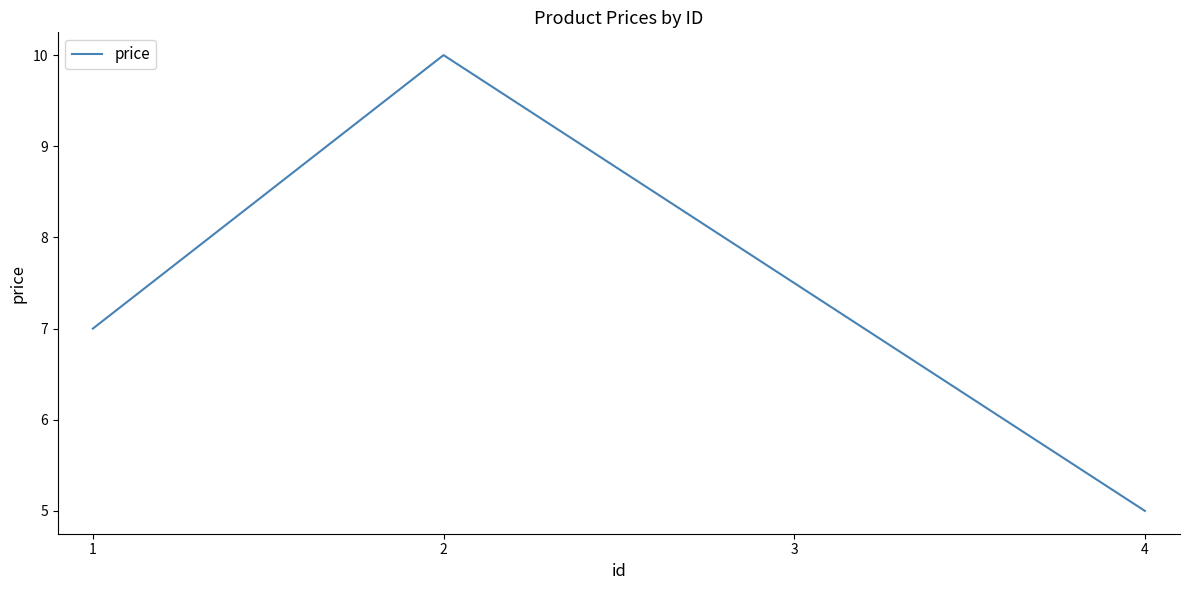

Reading left to right, transcribe all the data shown in this chart.

7.0	10.0	7.5	5.0